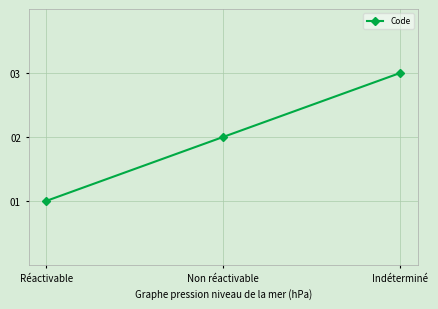

Where is the data nearest to the value 2?

Non réactivable